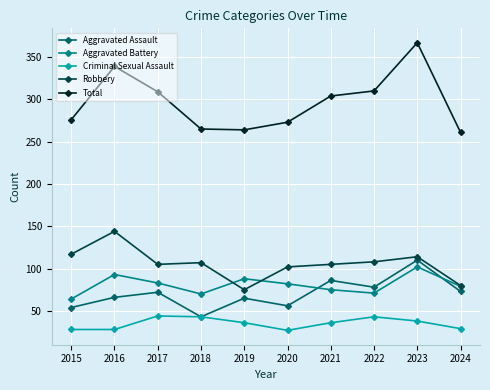

At which category is the sum across all series the highest?

2023